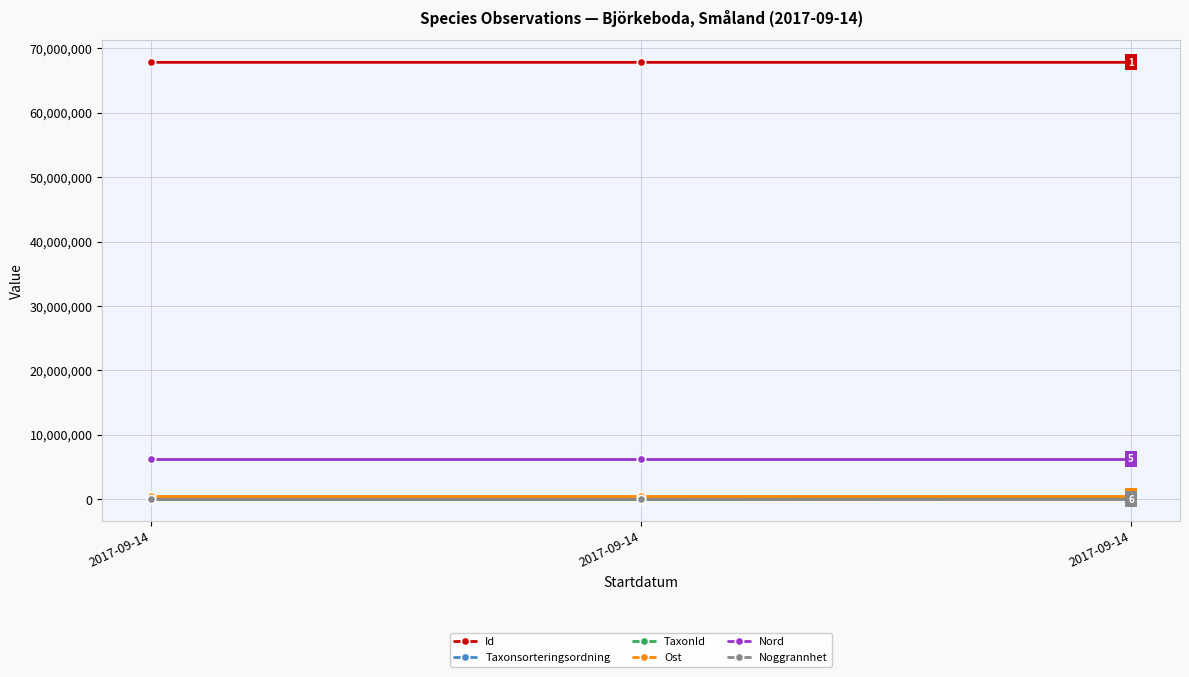

Does the chart have visible grid lines?

Yes